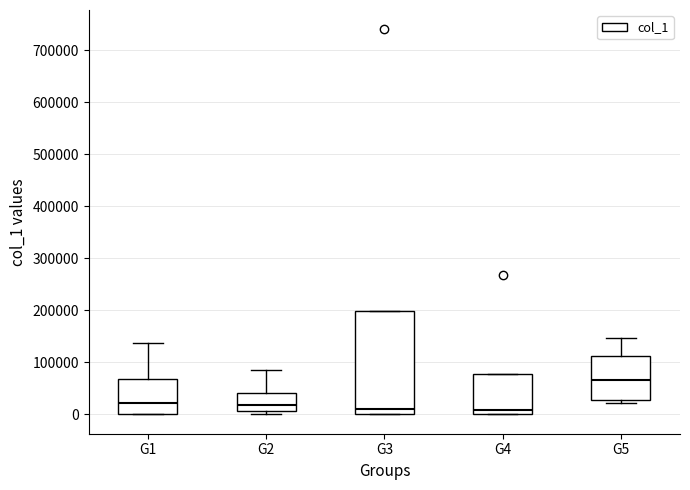

Which box's median line is the highest?

G5